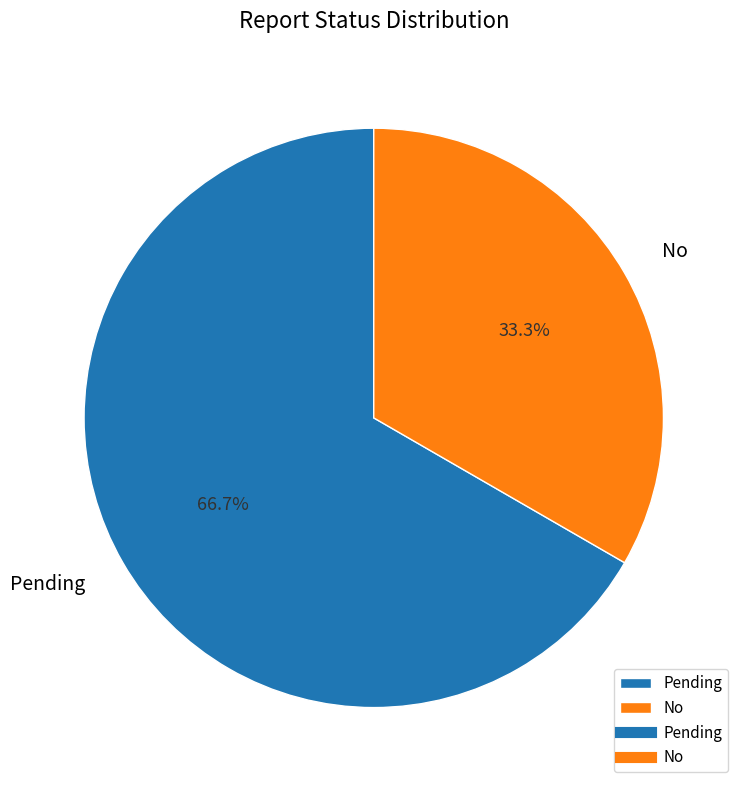

Which slice is the smallest?

No